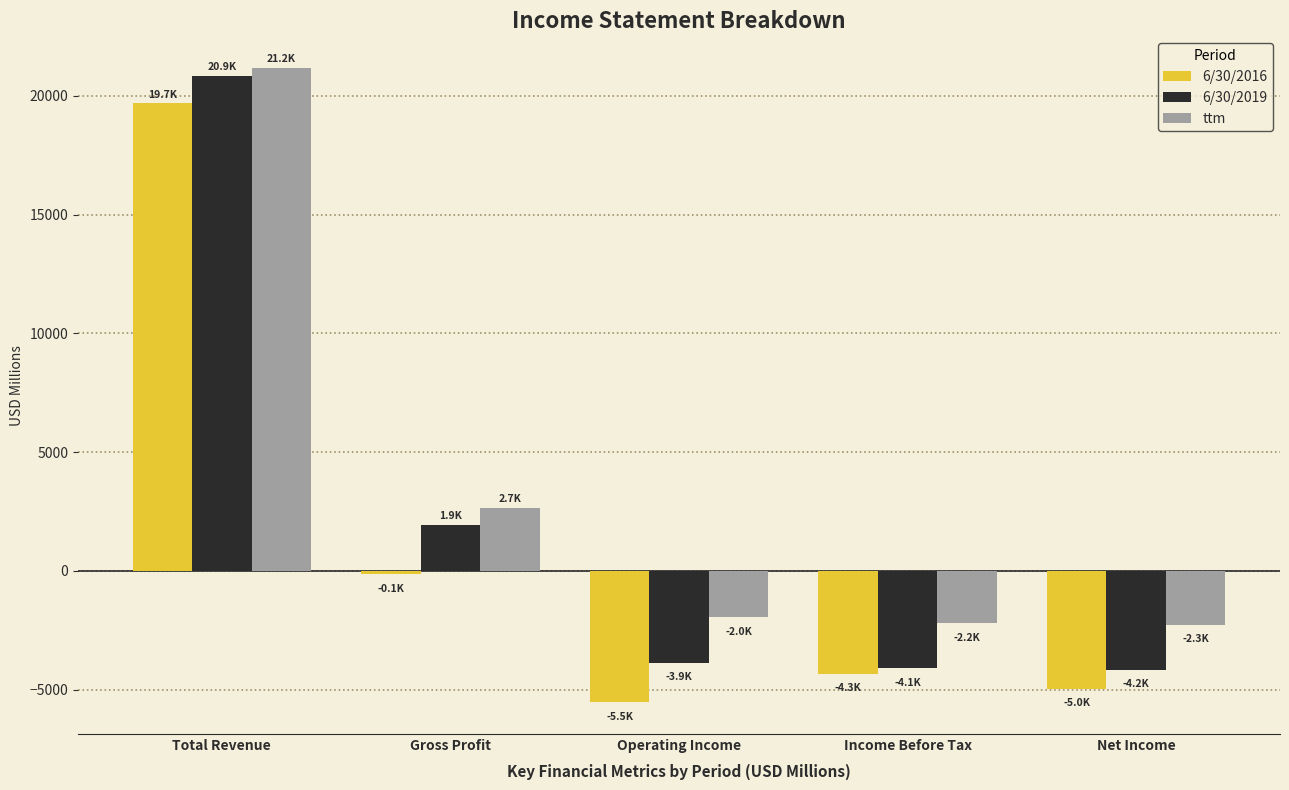

Is it true that ttm equals -3372.2 at Operating Income?

False